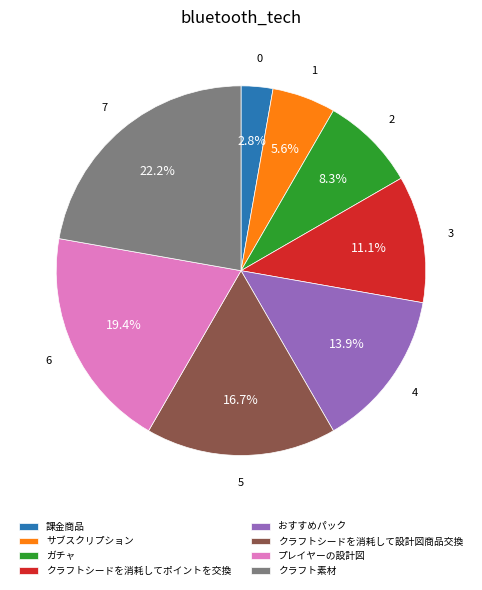

How many segments does this pie chart have?

8